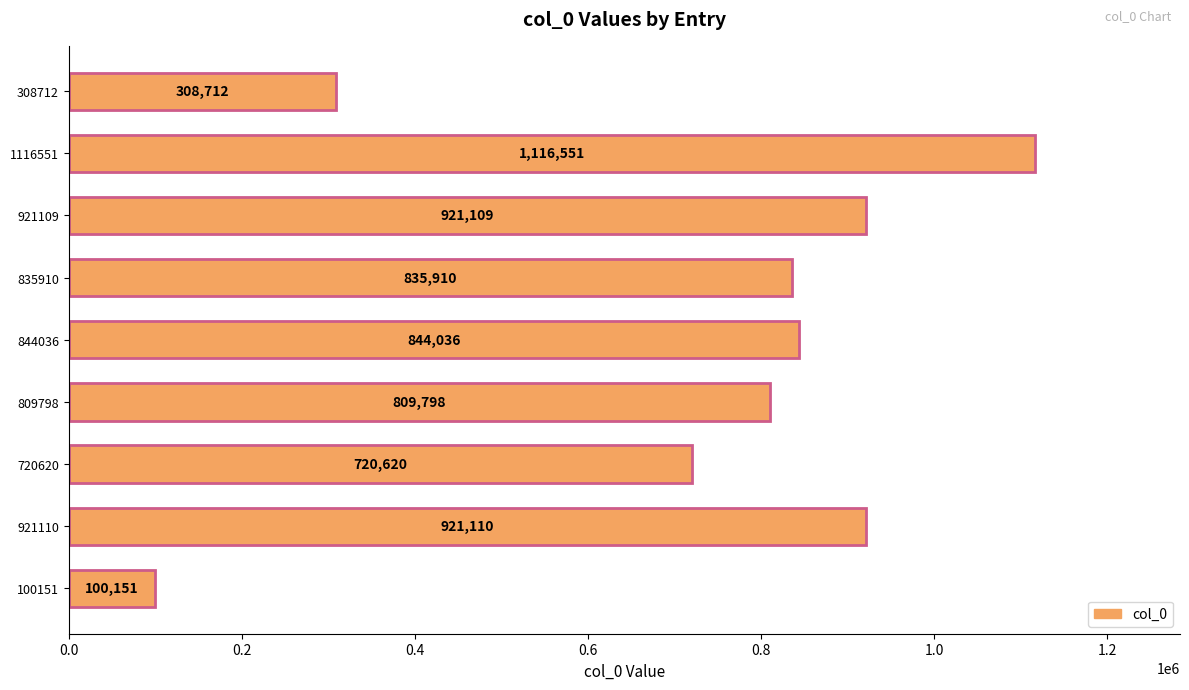

At which label is the value closest to 608351?

720620